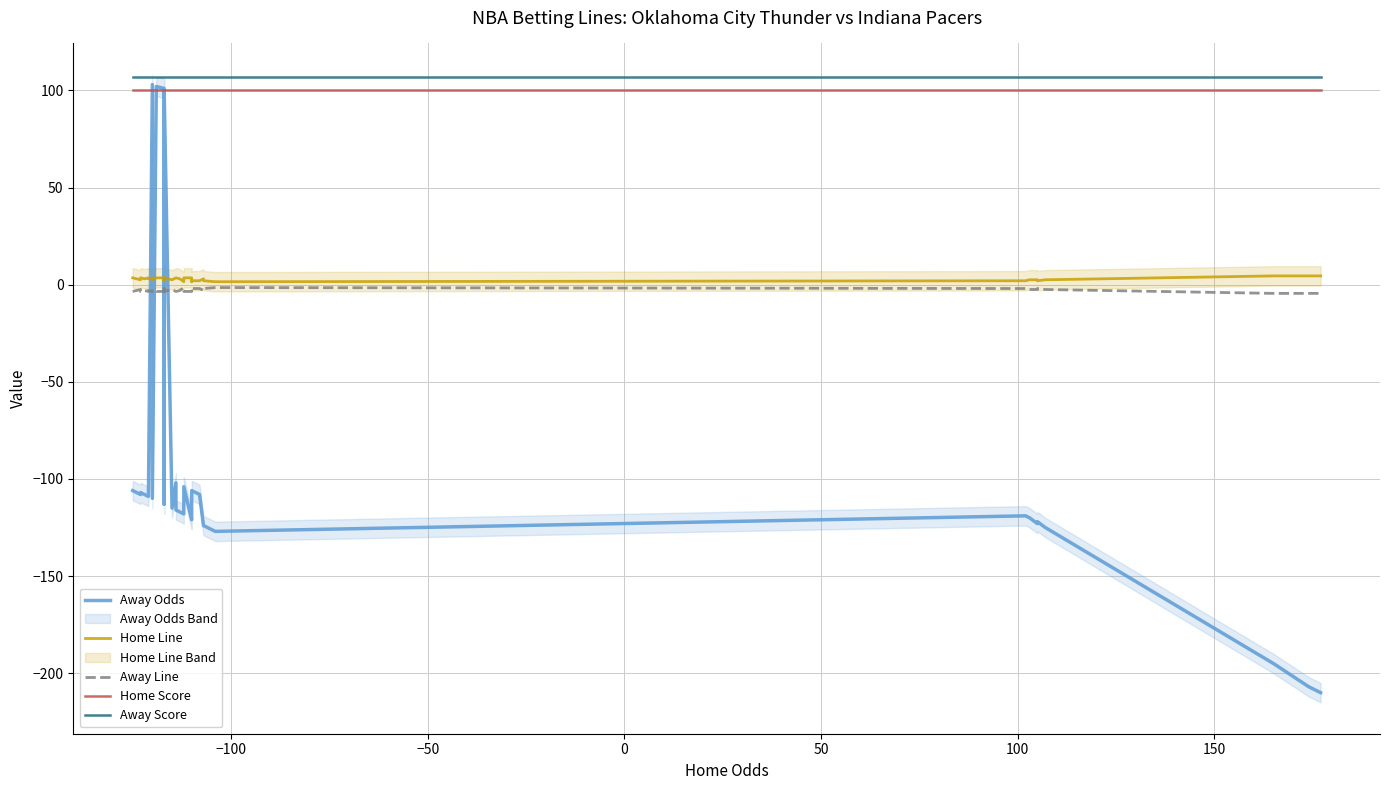

True or false: Home Line has more than 1 interior local peaks.

True